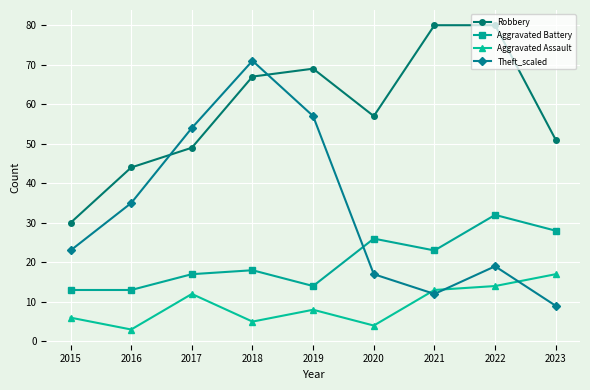

Does the chart have visible grid lines?

Yes